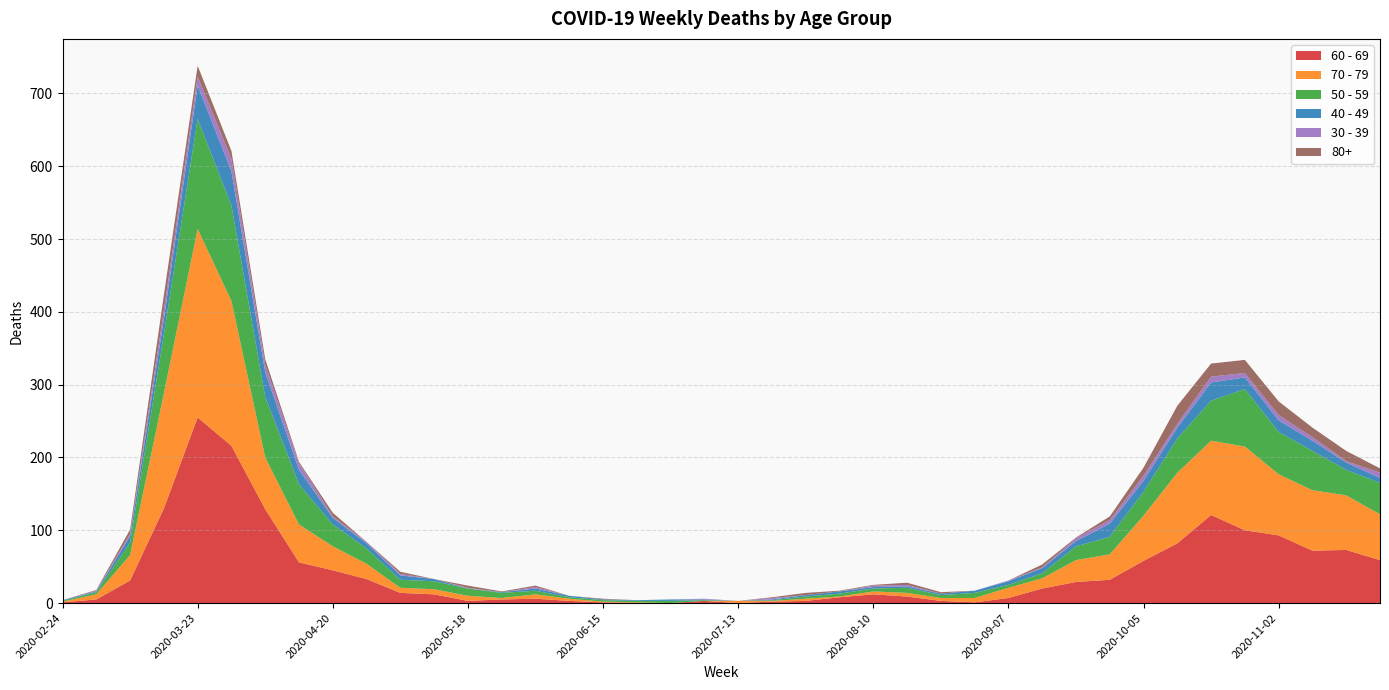

Reading left to right, transcribe all the data shown in this chart.

60 - 69: 1	5	31	130	255	216	129	56	45	33	14	12	3	5	6	3	1	0	0	3	0	2	3	8	12	9	3	1	7	20	29	32	58	82	121	100	93	72	73	59
70 - 79: 1	7	35	158	259	199	71	52	33	21	7	7	7	2	6	3	1	1	0	0	3	1	3	1	4	5	4	6	14	14	30	35	62	97	102	115	84	83	75	63
50 - 59: 1	3	17	81	151	131	83	55	30	21	11	11	10	7	5	2	2	2	3	1	0	1	3	4	4	7	4	7	4	7	19	24	33	47	55	79	58	54	35	43
40 - 49: 1	1	9	21	46	47	34	20	9	7	6	3	0	1	3	2	1	1	2	1	0	1	2	3	2	2	2	3	5	7	7	18	15	15	25	16	16	14	10	7
30 - 39: 0	1	3	12	12	17	10	9	2	2	2	0	1	0	2	0	0	0	0	1	0	2	0	0	2	2	0	0	1	1	4	5	7	5	8	6	7	5	2	7
80+: 0	1	6	21	15	11	8	2	5	0	3	0	3	1	2	0	1	0	0	0	0	1	3	1	1	3	2	0	0	4	1	5	11	25	18	18	19	13	14	6